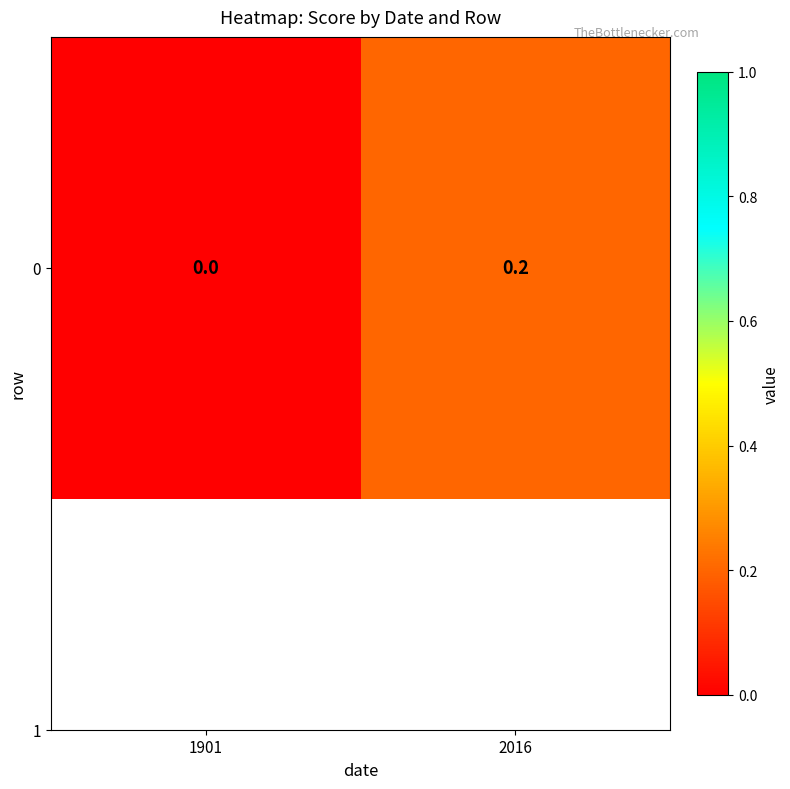

Rank the categories by value from highest to lowest.

2016, 1901